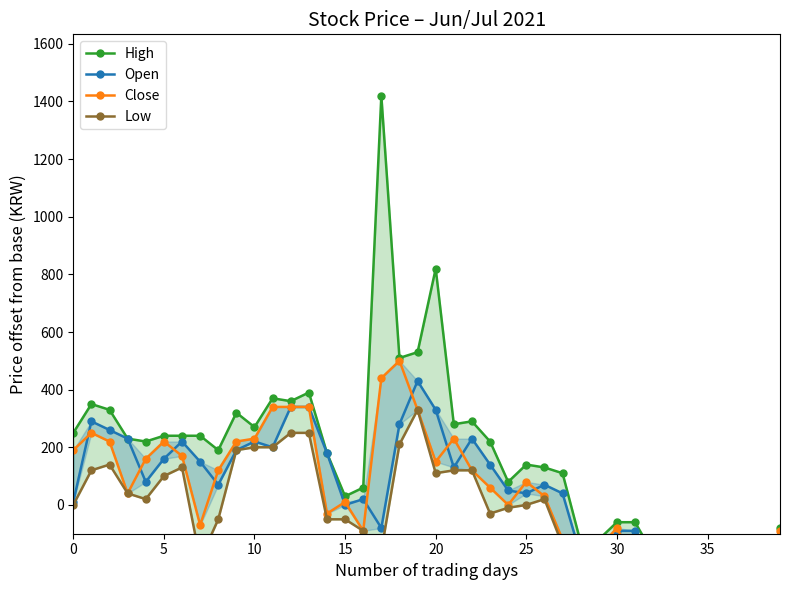

Rank the series at 8 from highest to lowest value.

High, Close, Open, Low